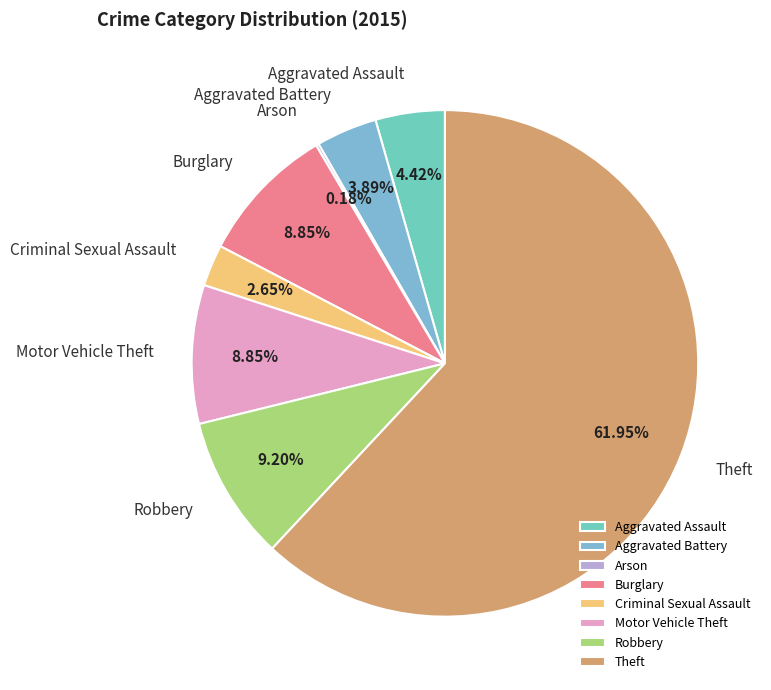

True or false: Motor Vehicle Theft accounts for 9% of the total.

True